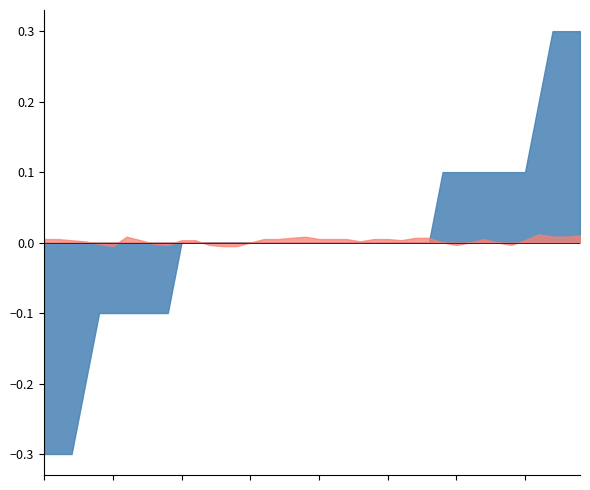

What is the greatest value displayed?

0.3